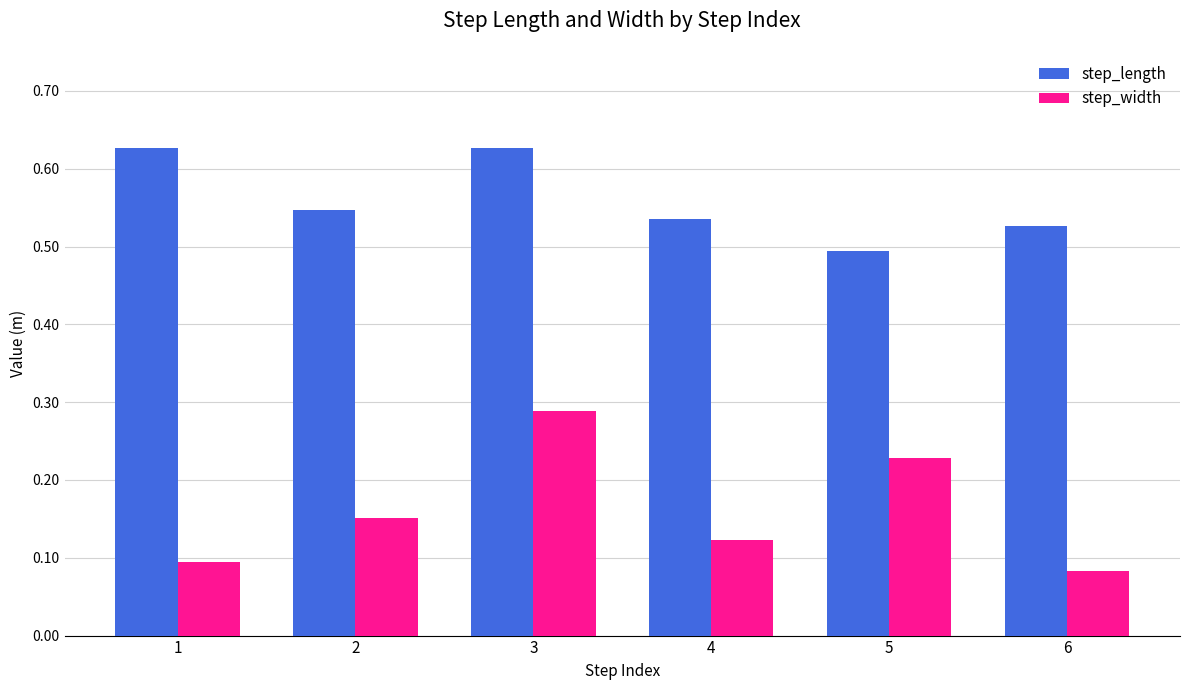

List the series in order of their overall mean, highest first.

step_length, step_width